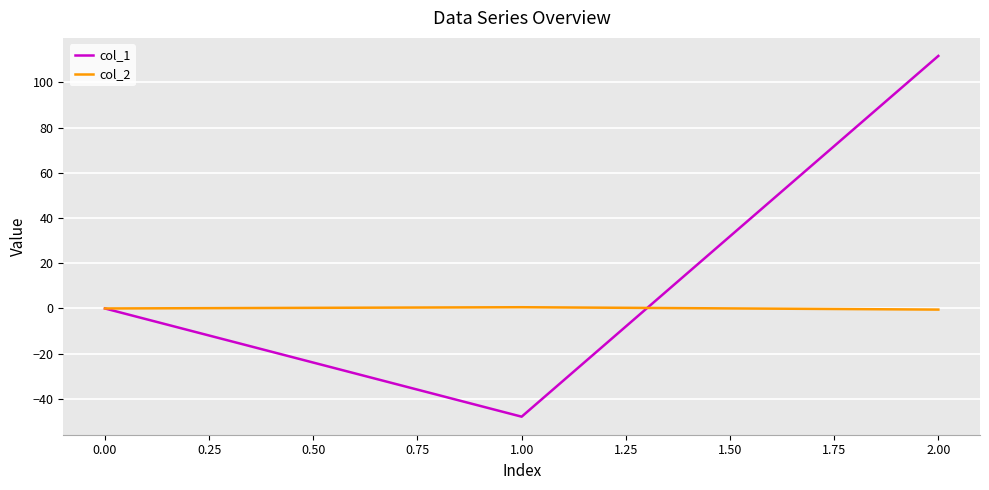

Which series has the widest spread of values?

col_1